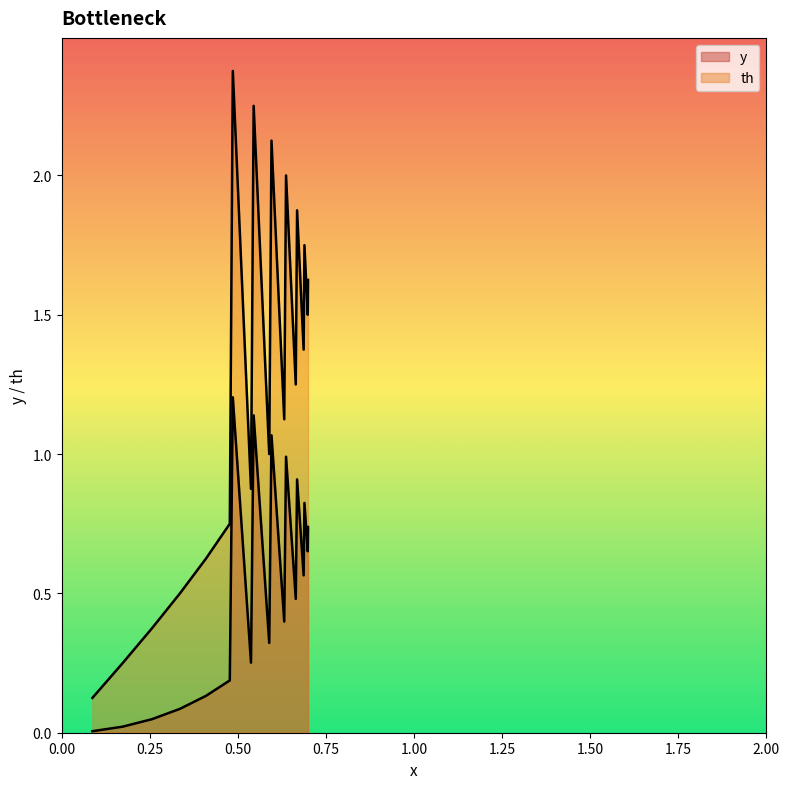

The value of y at 0.6 is 0.7. True or false?

False